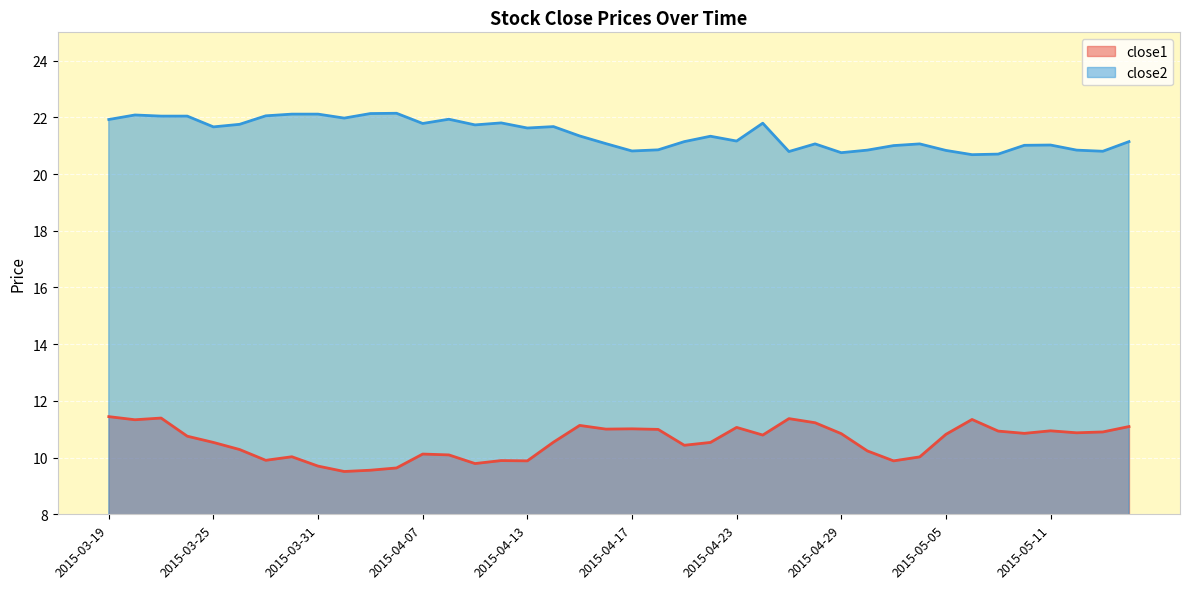

Reading right to left, list all the values displayed in this chart.

close1: 11.1	10.9	10.9	10.9	10.9	10.9	11.3	10.8	10.0	9.9	10.2	10.8	11.2	11.4	10.8	11.1	10.5	10.4	11.0	11.0	11.0	11.1	10.5	9.9	9.9	9.8	10.1	10.1	9.6	9.6	9.5	9.7	10.0	9.9	10.3	10.5	10.8	11.4	11.3	11.4
close2: 21.1	20.8	20.8	21.0	21.0	20.7	20.7	20.8	21.1	21.0	20.8	20.8	21.1	20.8	21.8	21.2	21.3	21.1	20.9	20.8	21.1	21.3	21.7	21.6	21.8	21.7	21.9	21.8	22.1	22.1	22.0	22.1	22.1	22.1	21.8	21.7	22.0	22.0	22.1	21.9